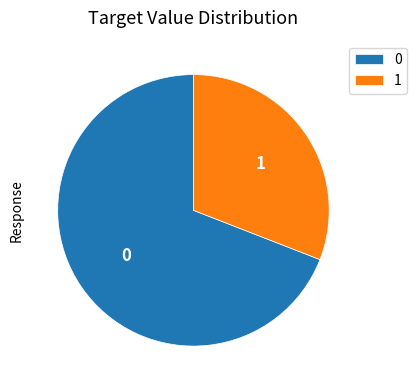

Which slice is the largest?

0